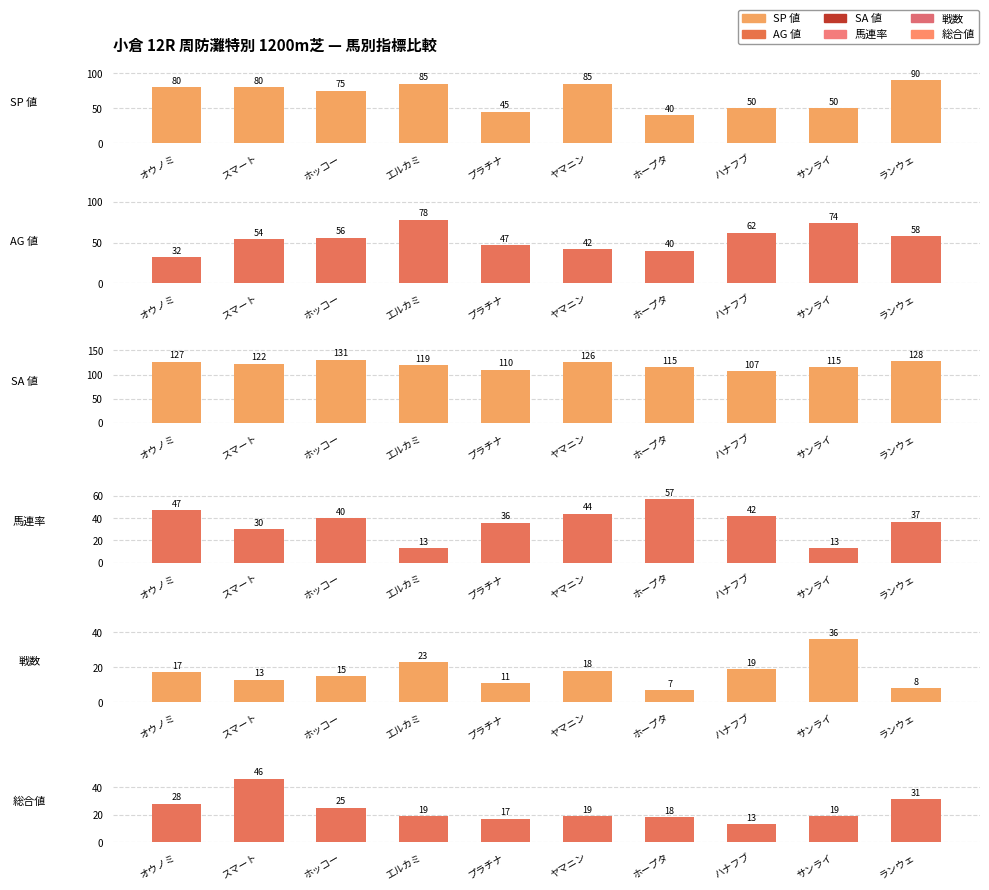

What is the spread (max minus min) of values at オウノミ?

110